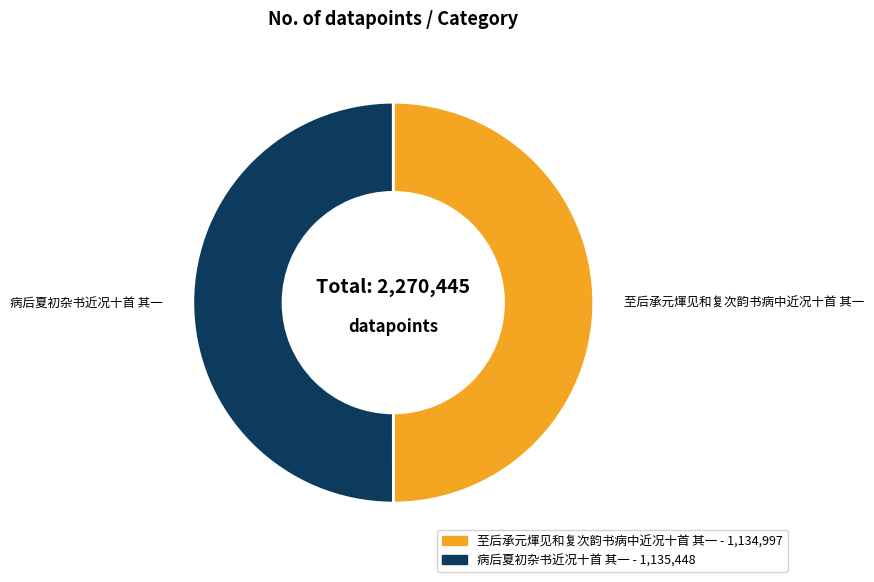

Approximately how many times larger is the value at 病后夏初杂书近况十首 其一 compared to 至后承元煇见和复次韵书病中近况十首 其一?

1.0